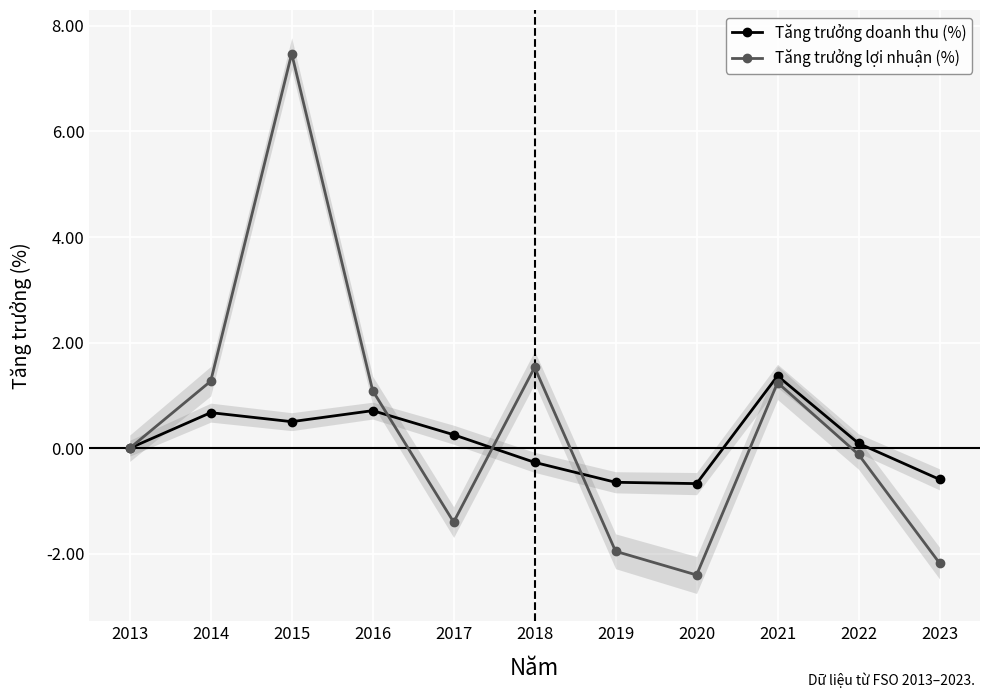

What is the value of the Tăng trưởng lợi nhuận (%) point at the 3rd from the left?

7.5